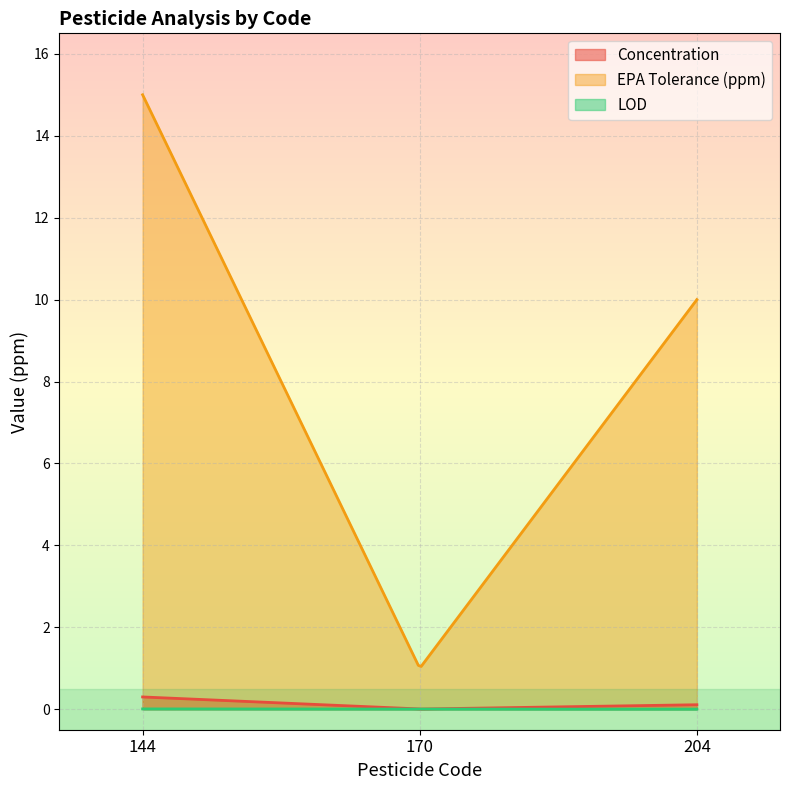

How many EPA Tolerance (ppm) values are between 1 and 15?

3